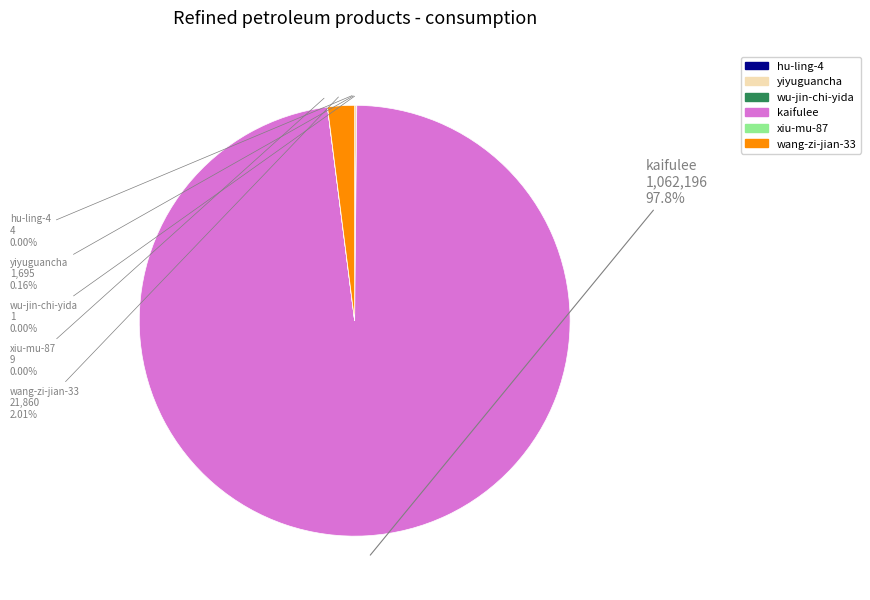

What is the largest slice in the pie chart?

kaifulee